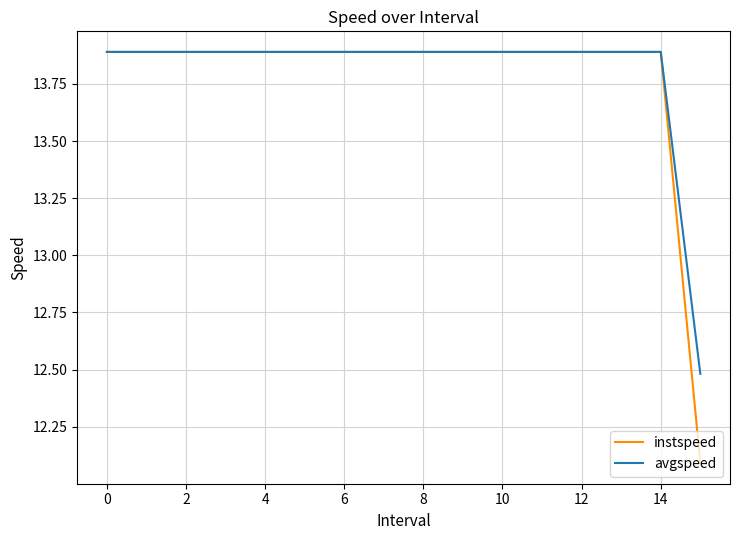

What is the greatest value displayed?

13.9